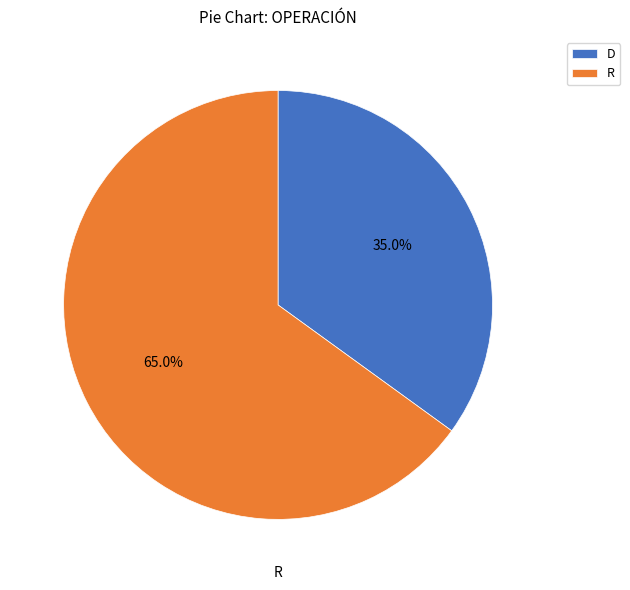

Does any single category account for the majority?

Yes